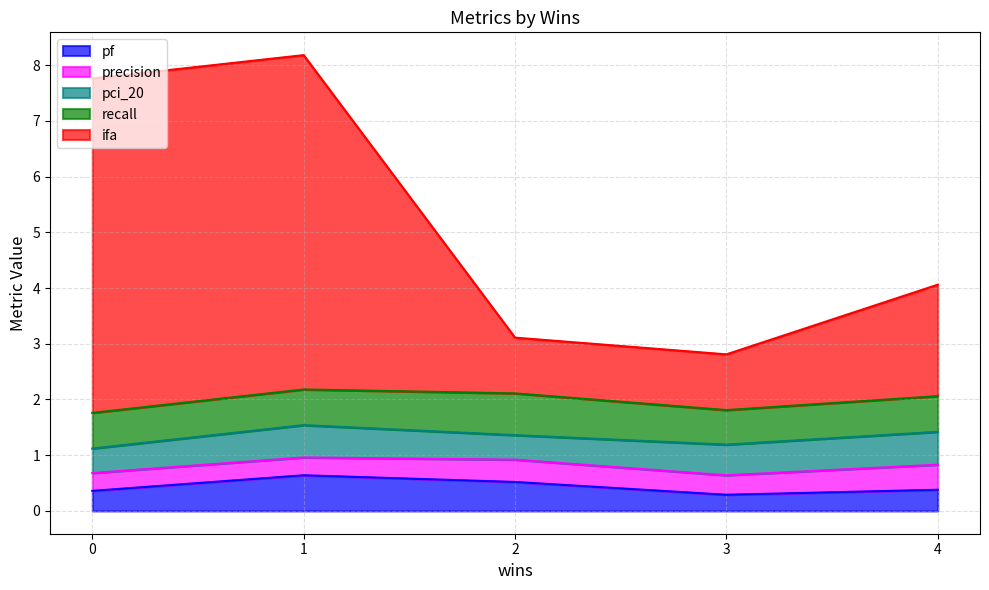

True or false: pf and recall intersect in this chart.

False